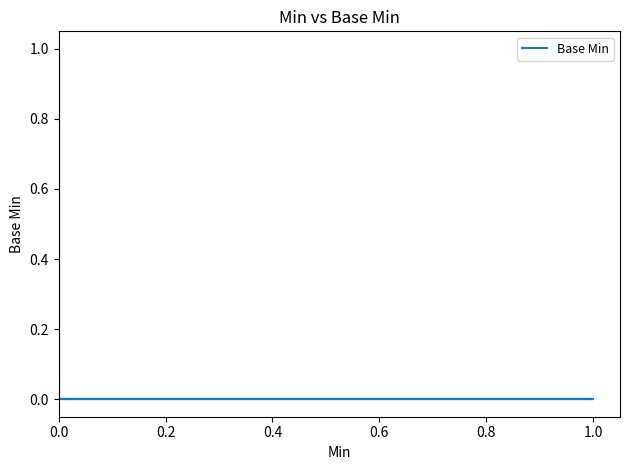

How many points are higher than both their immediate neighbors (excluding endpoints)?

1